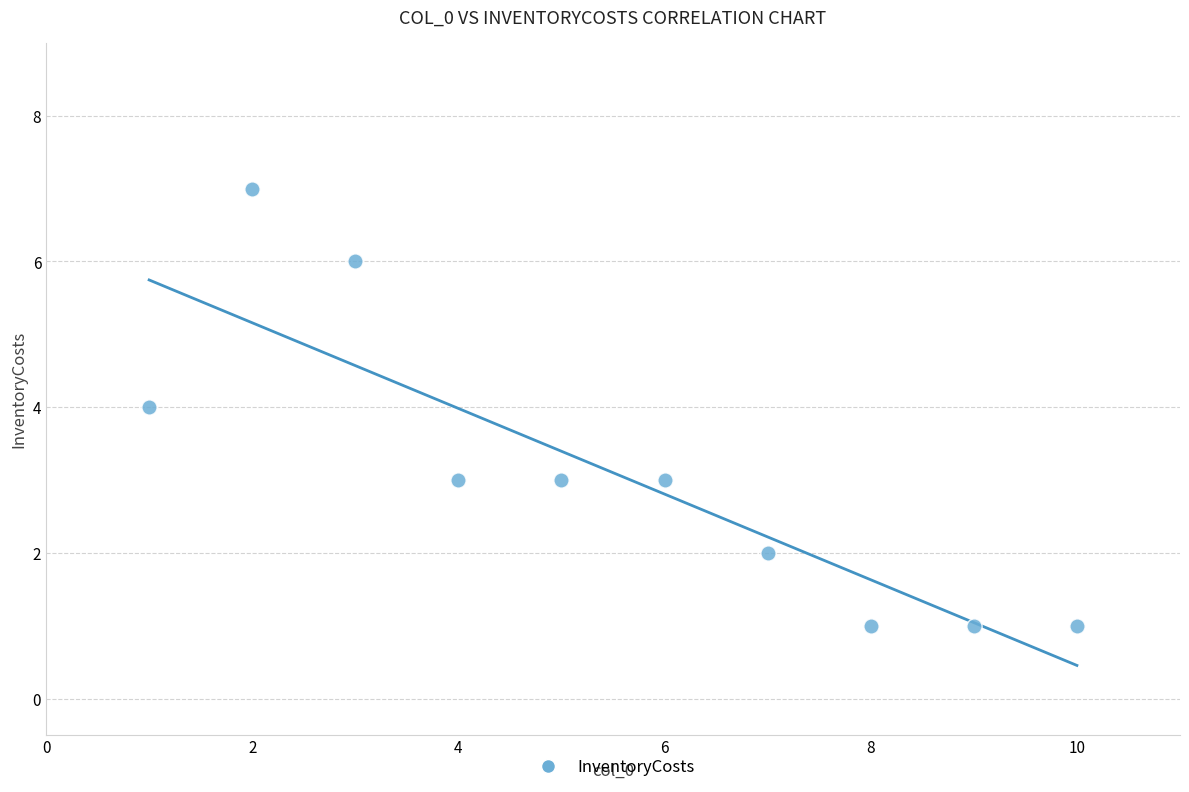

What is the average Y value?

3